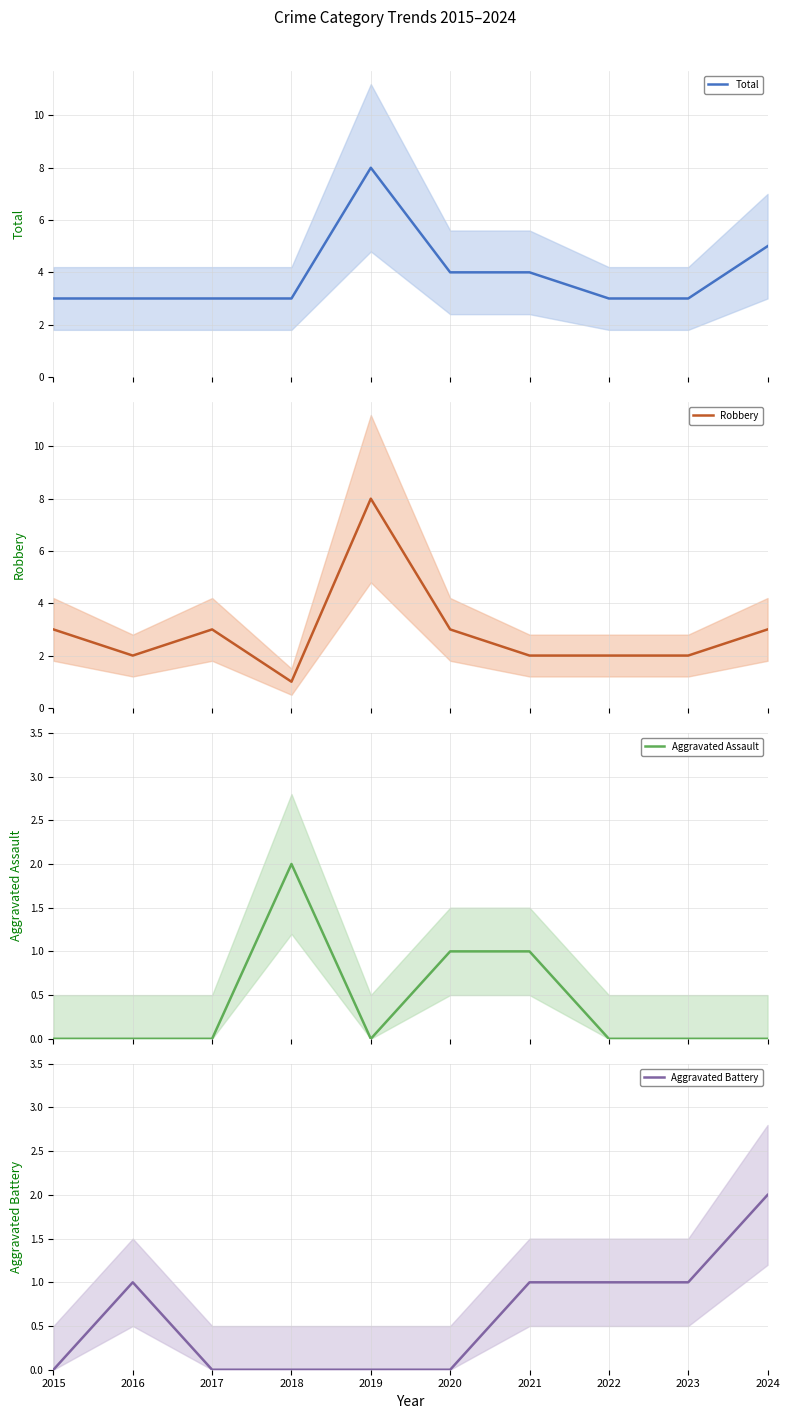

What is the greatest value displayed?

8